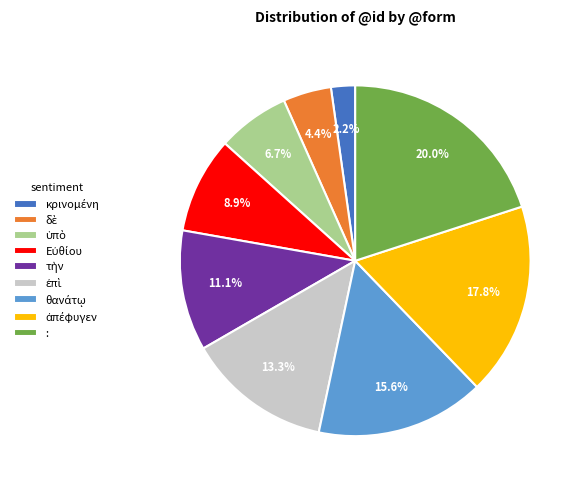

Is there any slice that represents more than half of the pie?

No